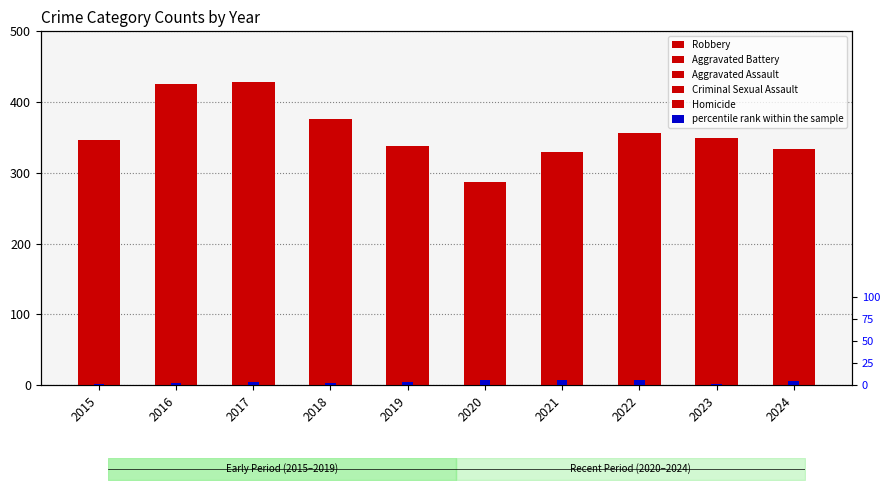

Reading right to left, extract all data points from this chart.

Robbery: 85.0	113.0	93.0	59.0	77.0	101.0	141.0	144.0	183.0	141.0
Aggravated Battery: 100.0	102.0	102.0	119.0	114.0	110.0	115.0	142.0	131.0	105.0
Aggravated Assault: 123.0	121.0	120.0	120.0	63.0	90.0	88.0	111.0	75.0	73.0
Criminal Sexual Assault: 12.0	8.0	20.0	15.0	18.0	27.0	24.0	17.0	26.0	24.0
Homicide: 14.0	5.0	21.0	17.0	15.0	10.0	8.0	14.0	10.0	3.0
percentile rank within the sample: 4.2	1.4	5.9	5.2	5.2	3.0	2.1	3.3	2.4	0.9